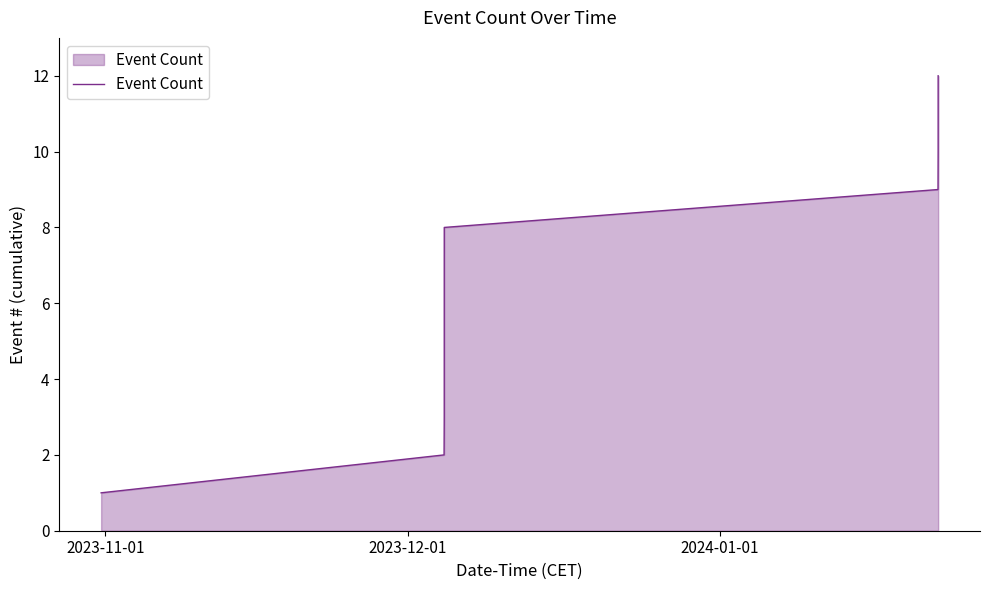

What is the greatest value displayed?

12